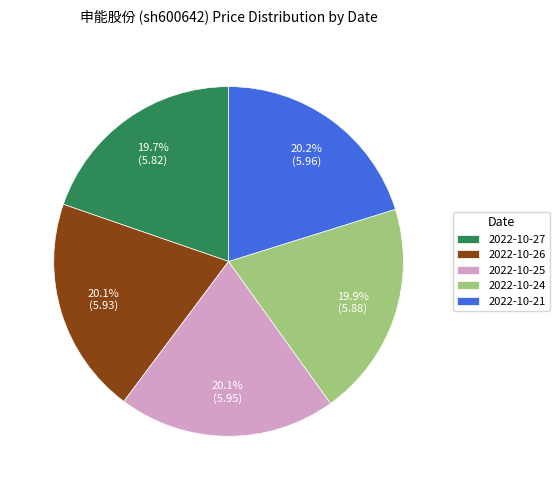

Combined, do 2022-10-25 and 2022-10-21 account for over 50%?

No